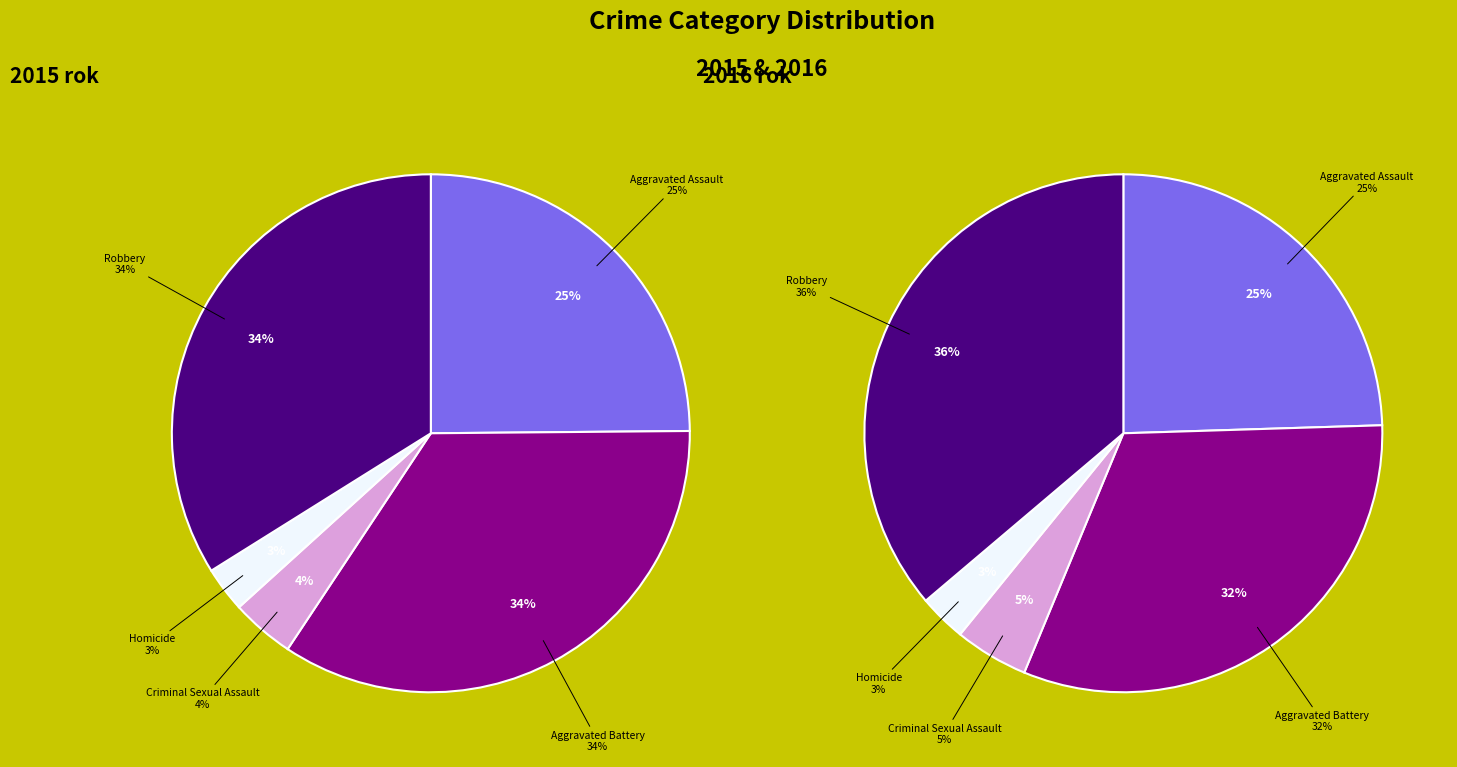

What percentage is NOT represented by Aggravated Assault?

75.1%